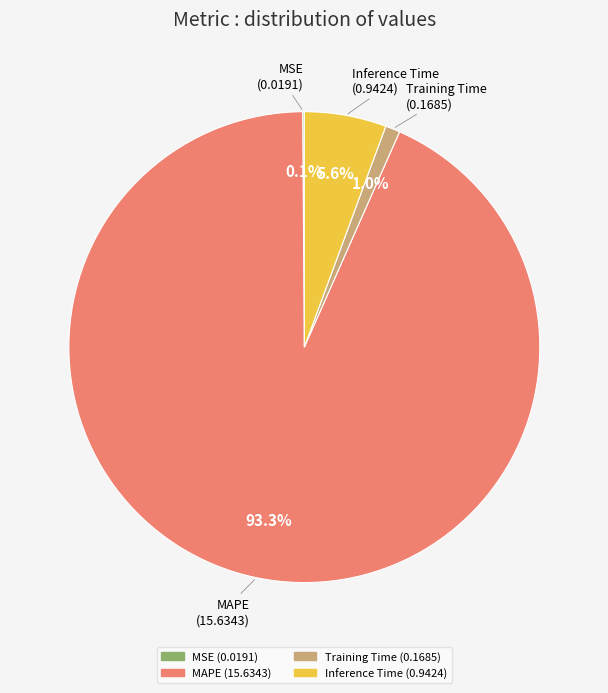

Does any single category account for the majority?

Yes